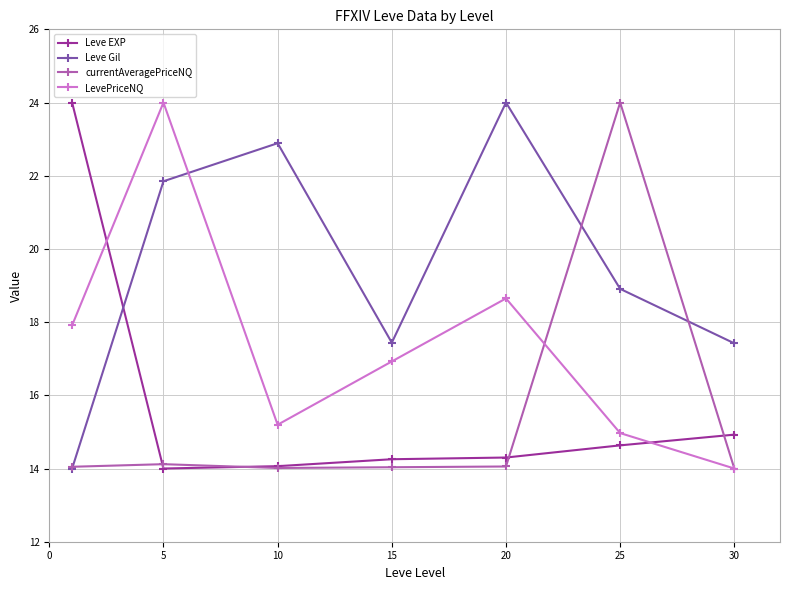

How many values in the LevePriceNQ series exceed 16?

4